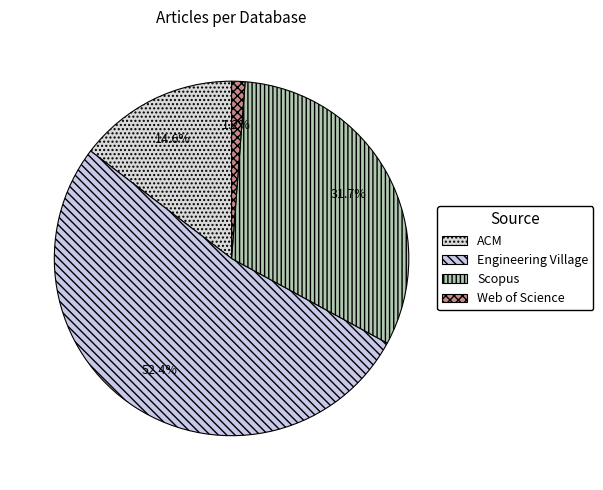

Count the number of slices in the pie.

4